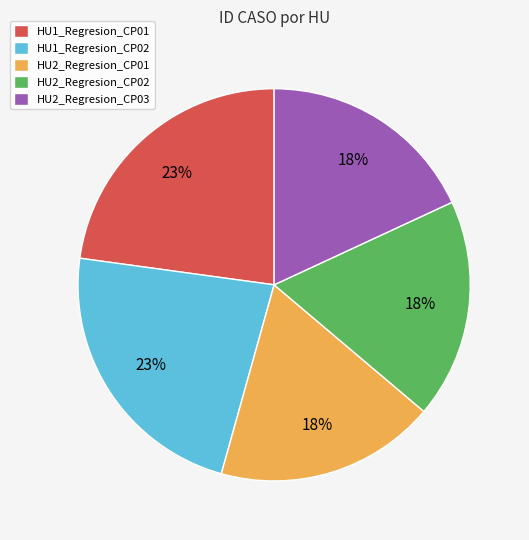

To the nearest percent, what is the difference between the largest and smallest slice percentages?

5%